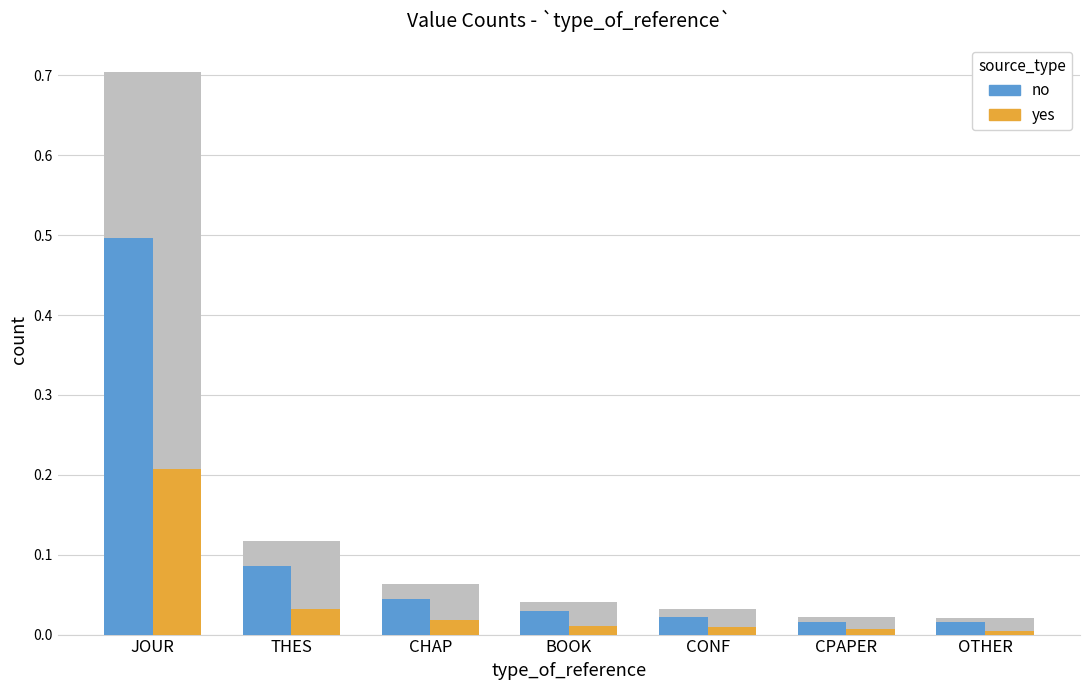

At which category is the sum across all series the highest?

JOUR